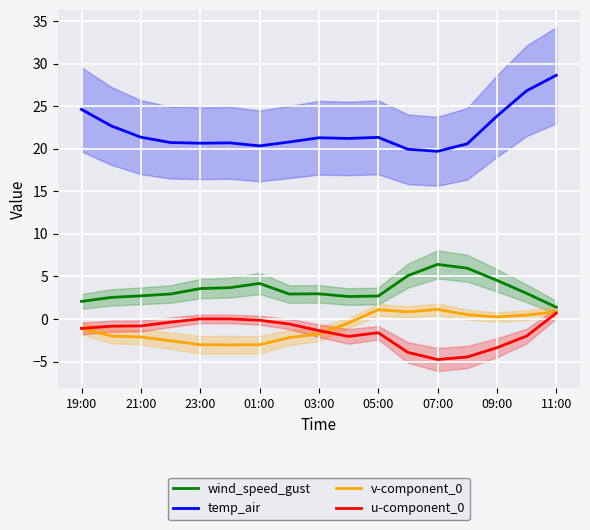

What is the value of the v-component_0 point at the 15th from the left?

0.2